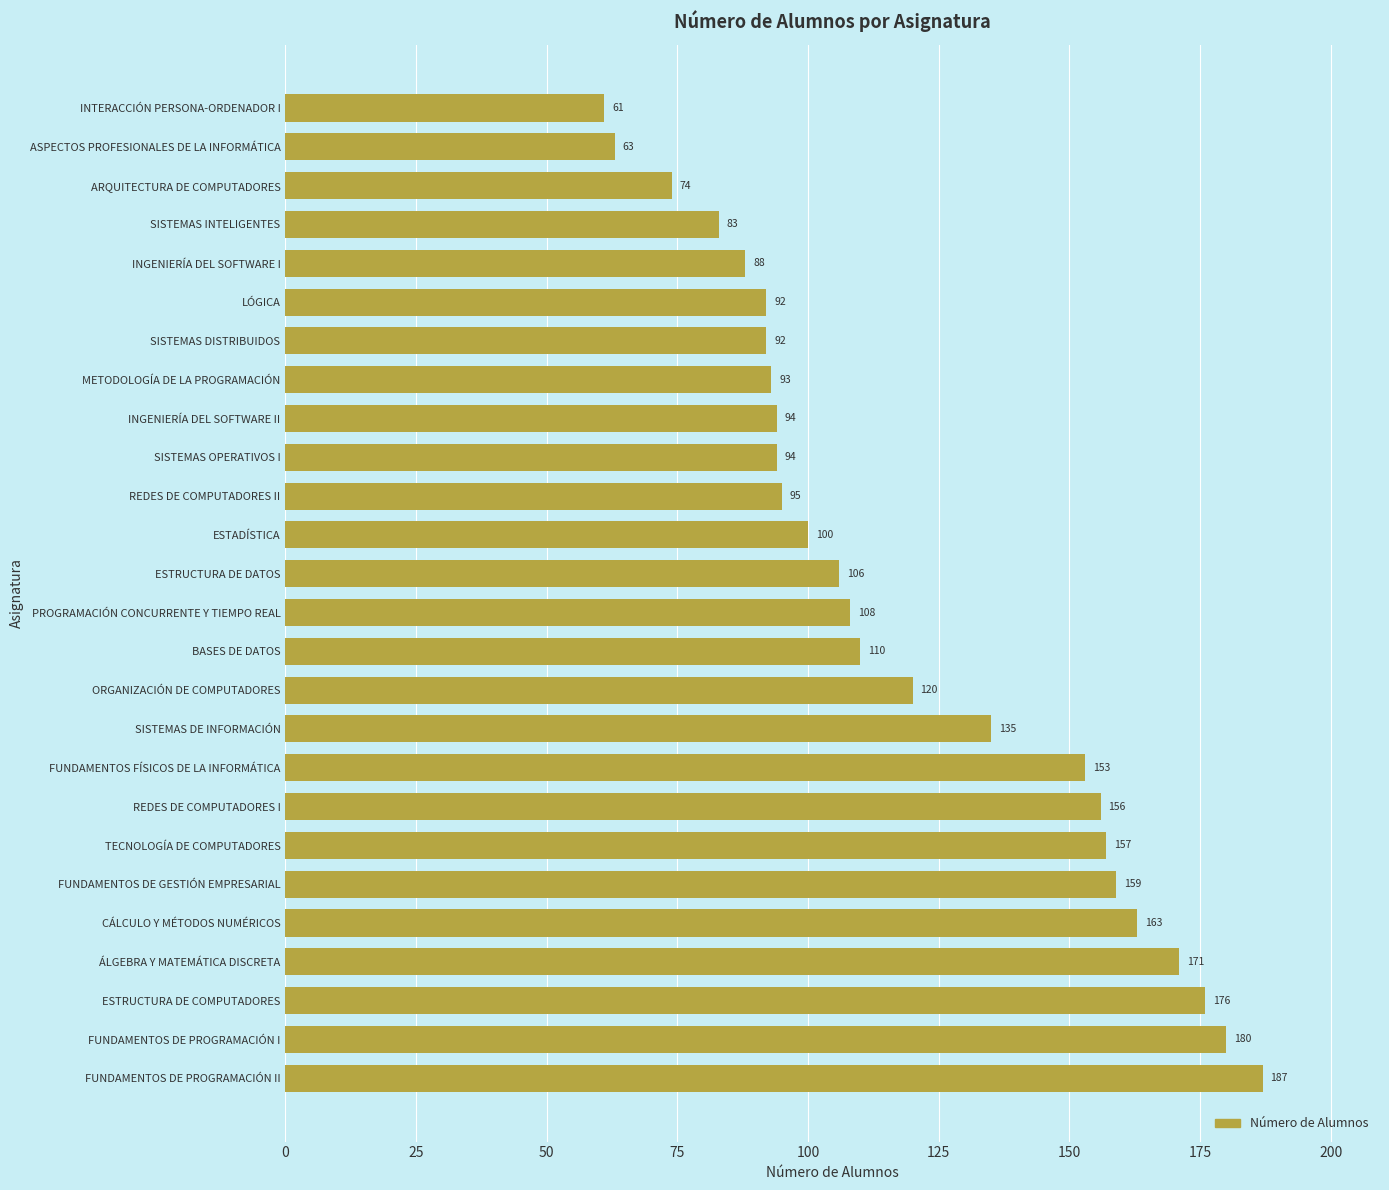

At which category does the chart reach its minimum across all series?

INTERACCIÓN PERSONA-ORDENADOR I